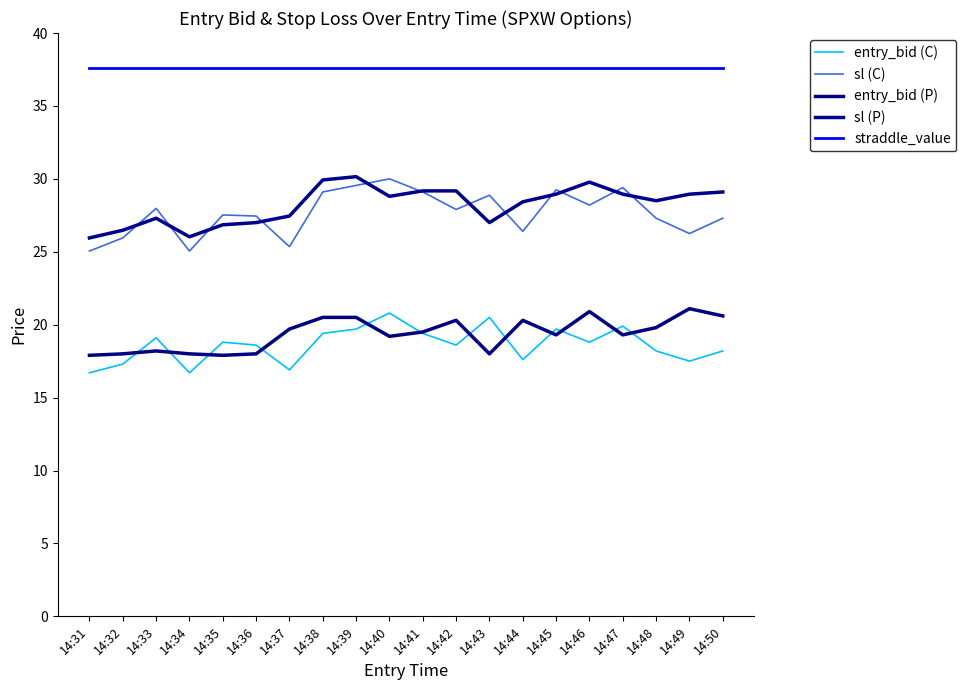

What is the total value across all series at 14:31?

123.2